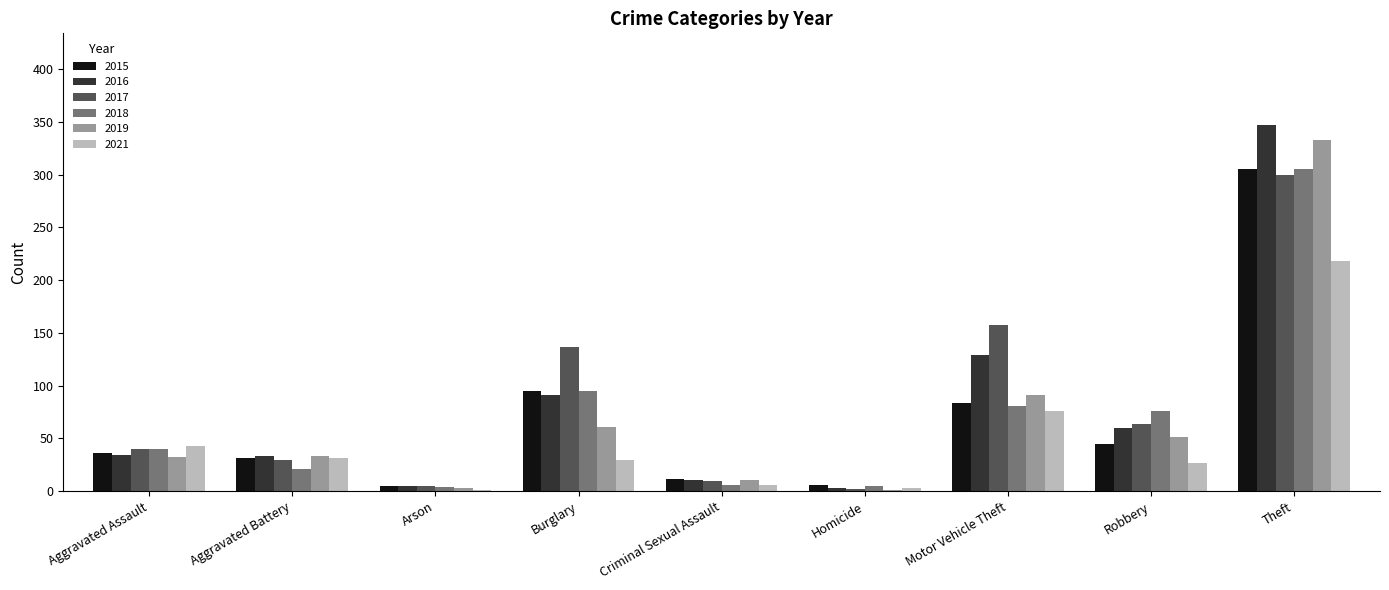

How many groups of bars are there?

9